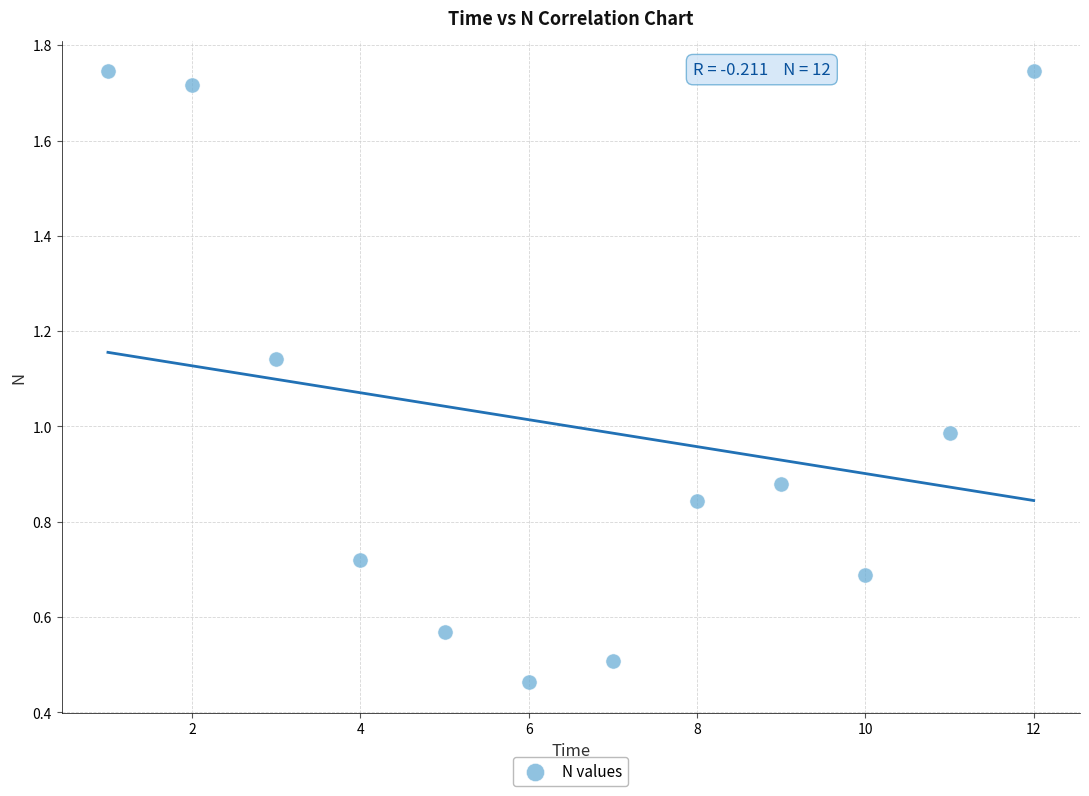

What is the average X value?

6.5